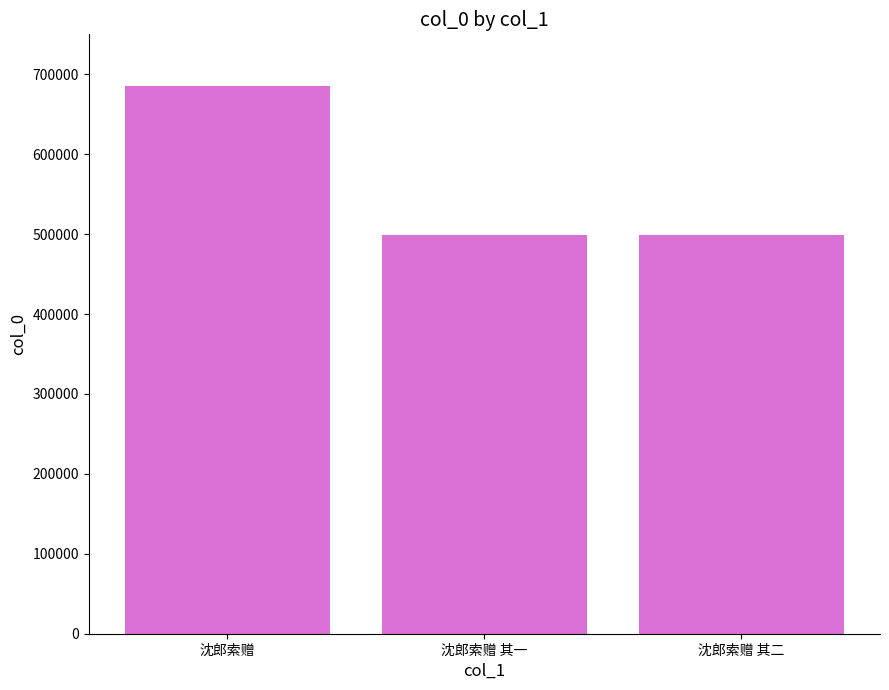

What is the label of the 3rd bar from the right?

沈郎索赠